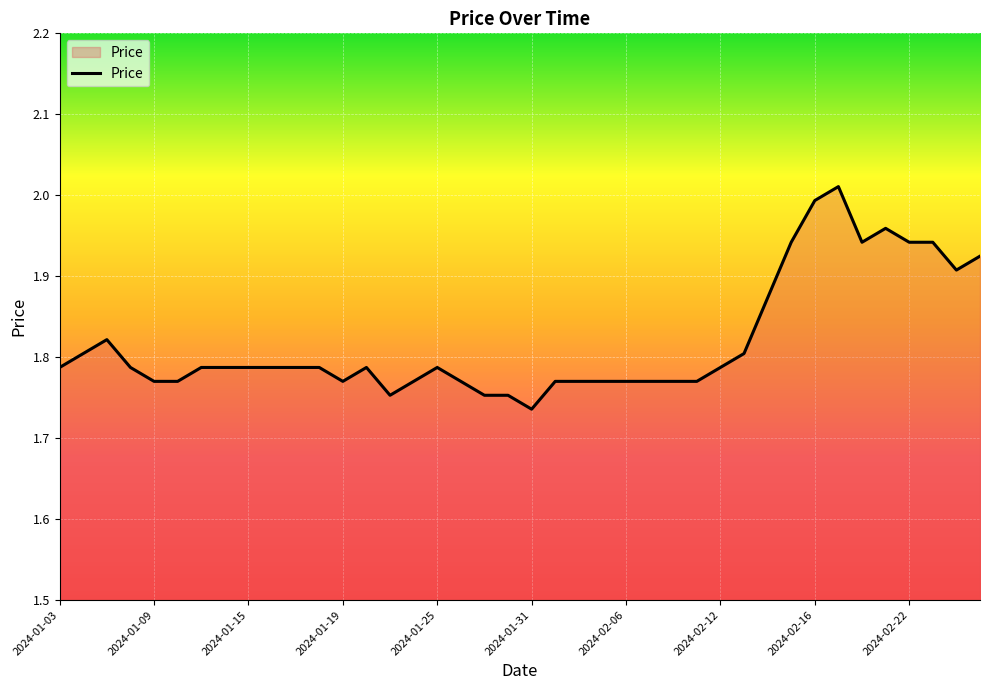

What is the difference between the maximum and minimum values?

0.3